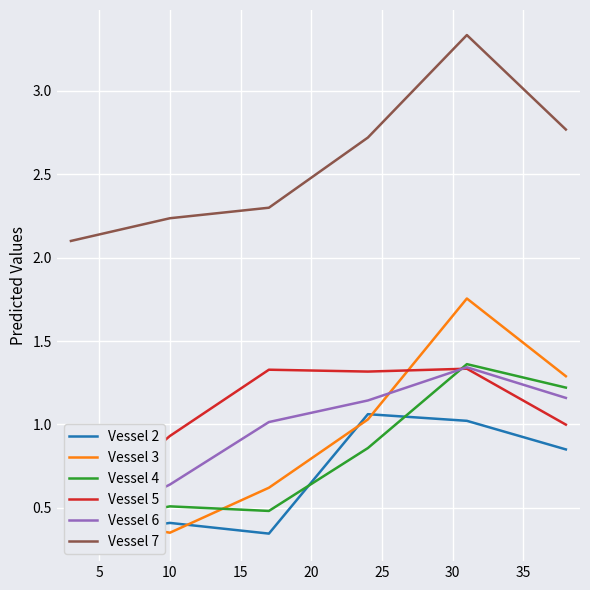

True or false: Vessel 3 and Vessel 7 cross at least once.

False